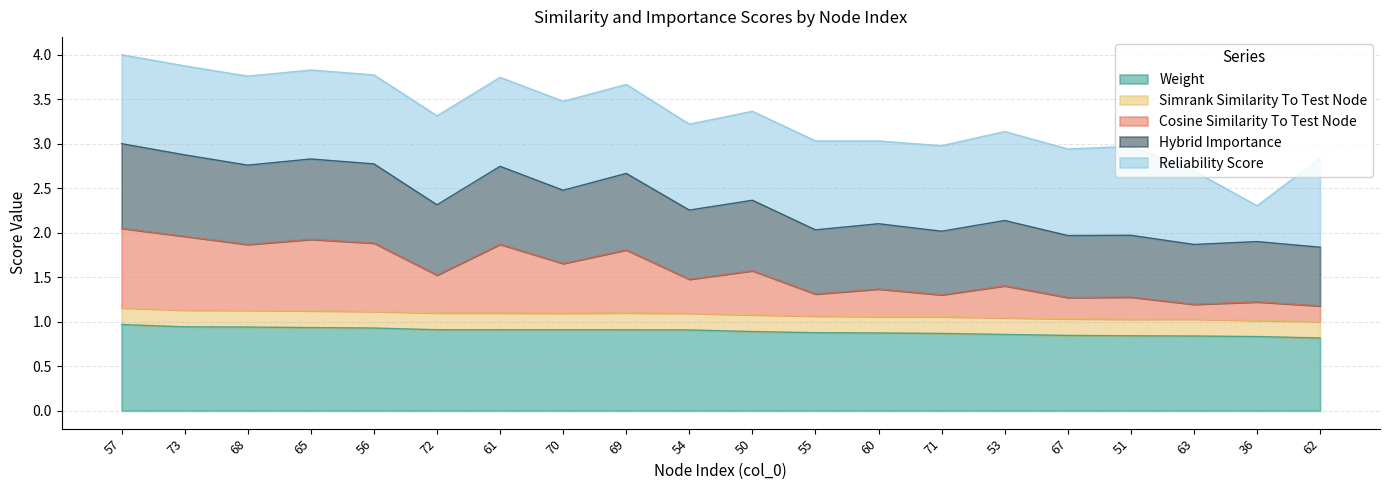

The value of Weight at 57 is 1.0. True or false?

True